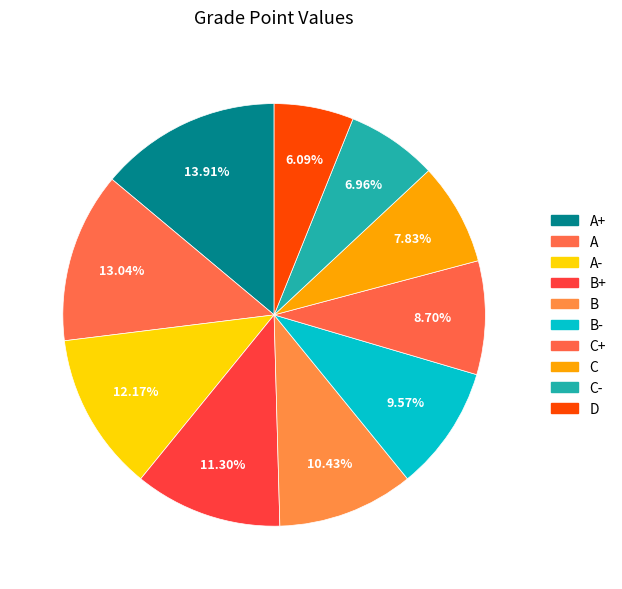

What is the total percentage of A and A-?

25.2%